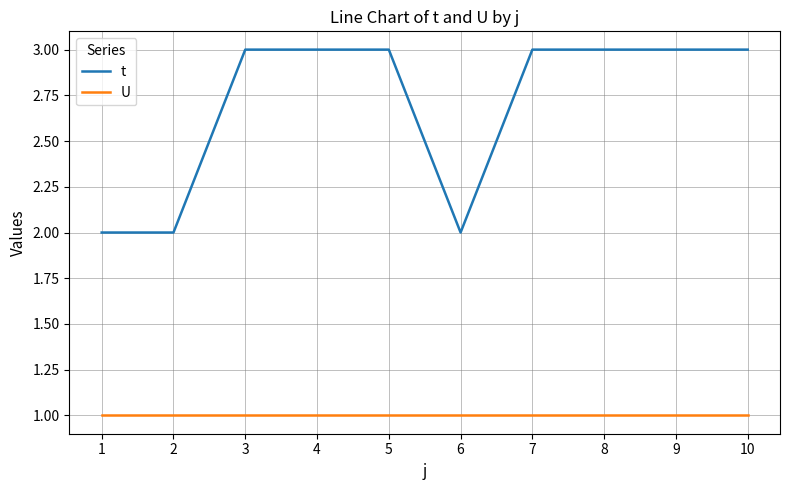

Rank the series by their maximum value, from lowest to highest.

U, t